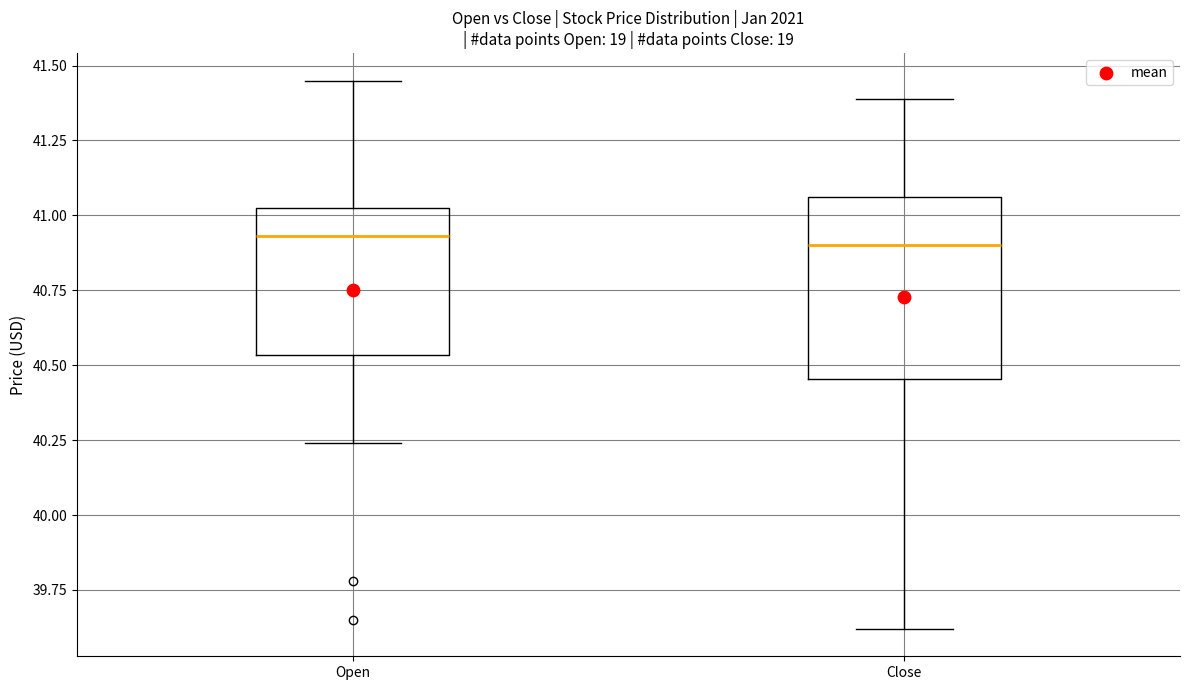

Reading left to right, read every box against the y-axis: the position of its median line, the range the box covers, and the ends of its whiskers. The values are not printed on the chart, so give them approximately, as read against the axis.

Open: median 40.95, box 40.55 to 41.00, whiskers 40.25 to 41.45
Close: median 40.90, box 40.45 to 41.05, whiskers 39.60 to 41.40